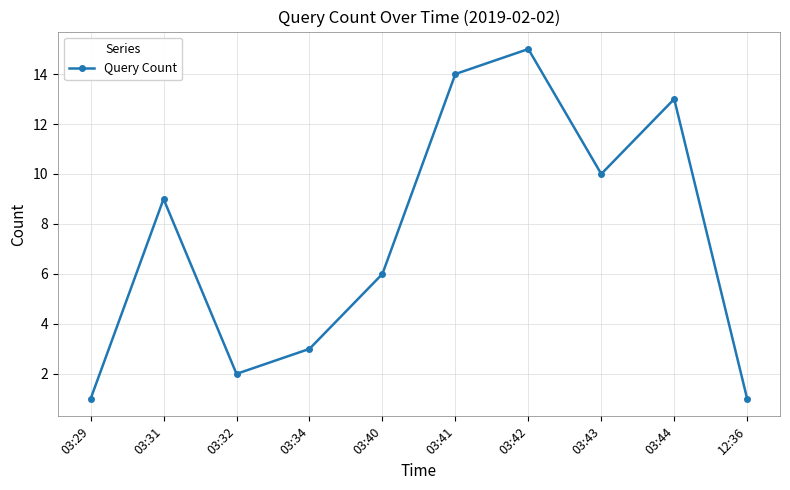

How many categories are shown in the chart?

10